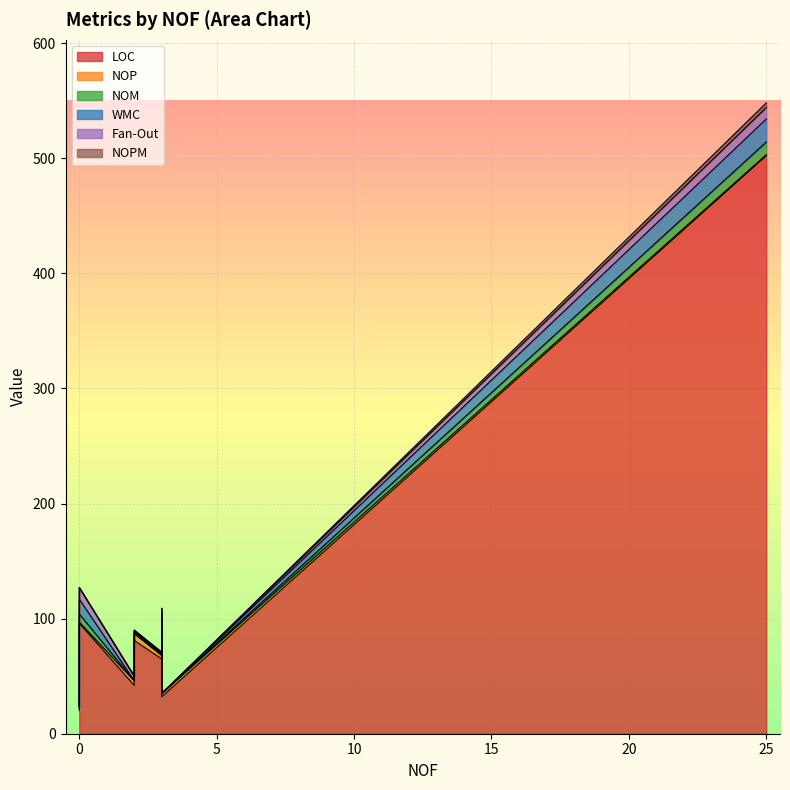

What is the label of the 5th point from the left?

3